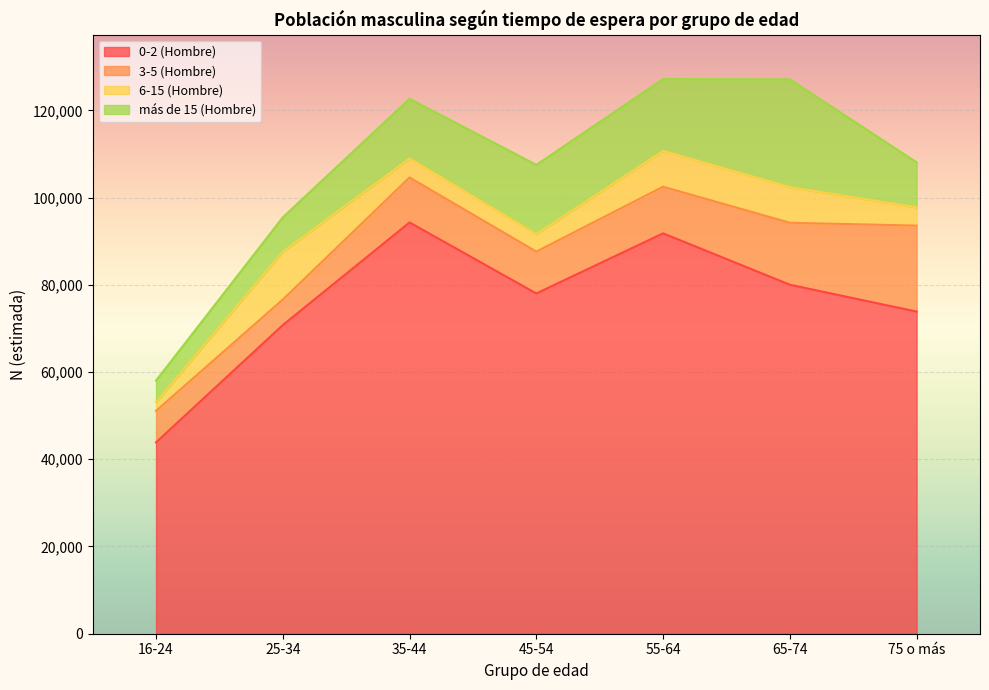

What is the sum of the 6-15 (Hombre) values at 35-44 and 25-34?

15314